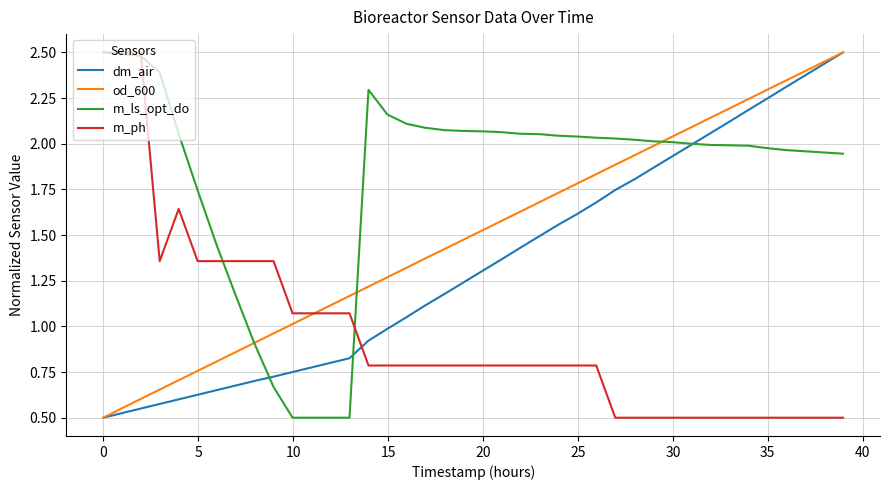

At how many categories does at least one series exceed 2?

31